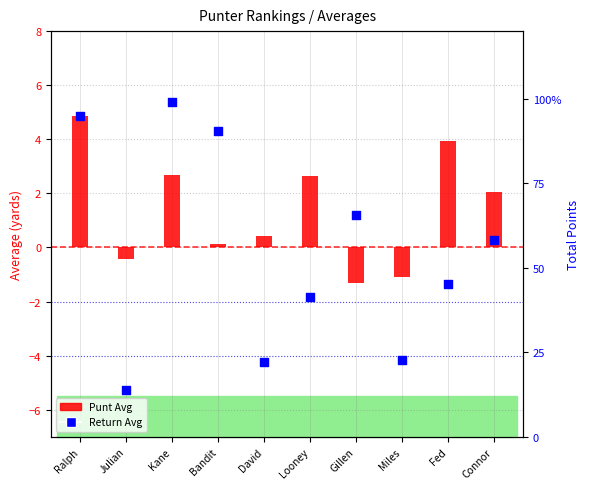

Is the value of Punt Avg at Fed greater than the value of Return Avg at Connor?

Yes